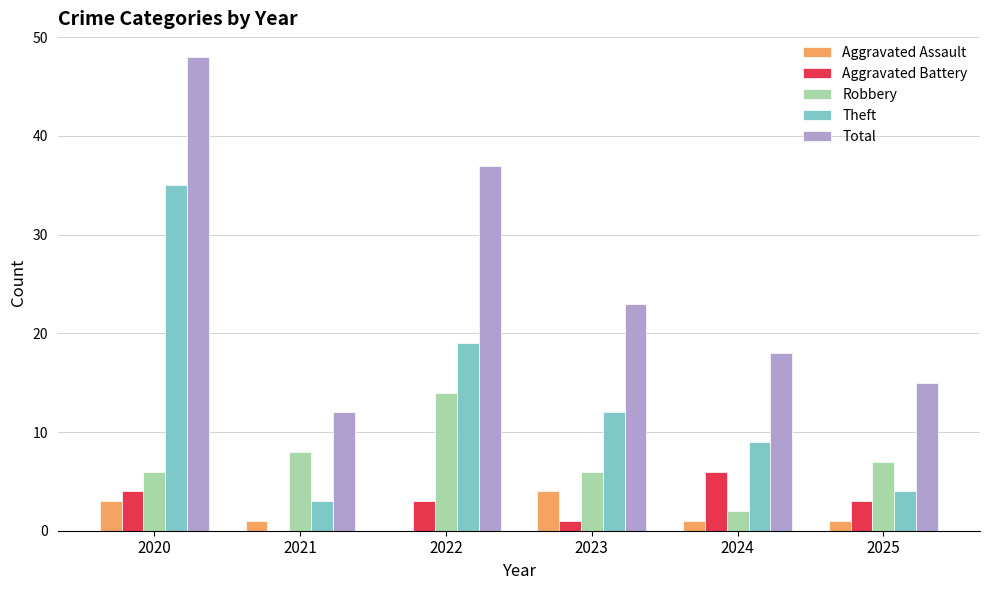

Does the chart contain stacked bars?

No